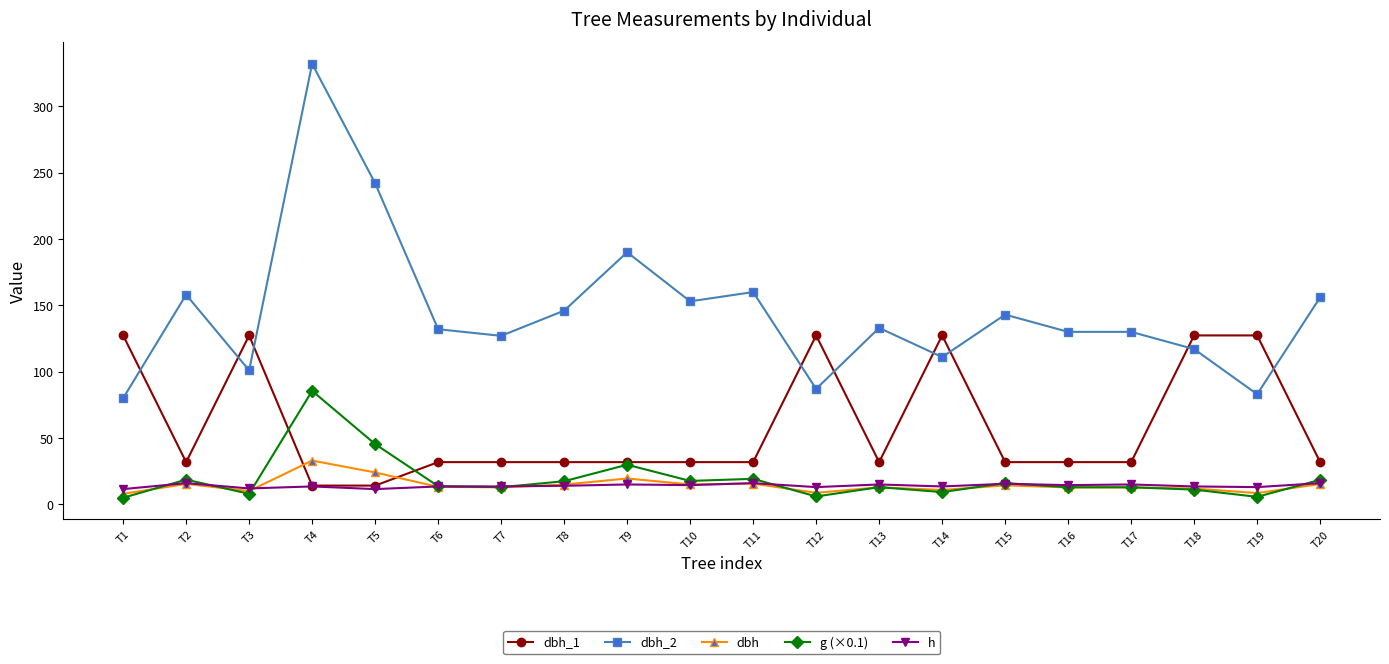

Where do dbh_2 and dbh_1 first cross each other?

T1 and T2